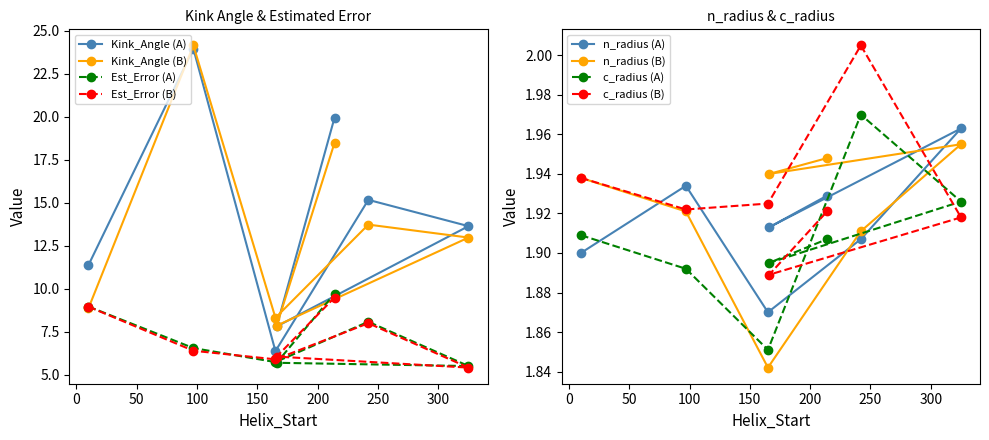

What is the minimum value for Est_Error (B)?

5.4